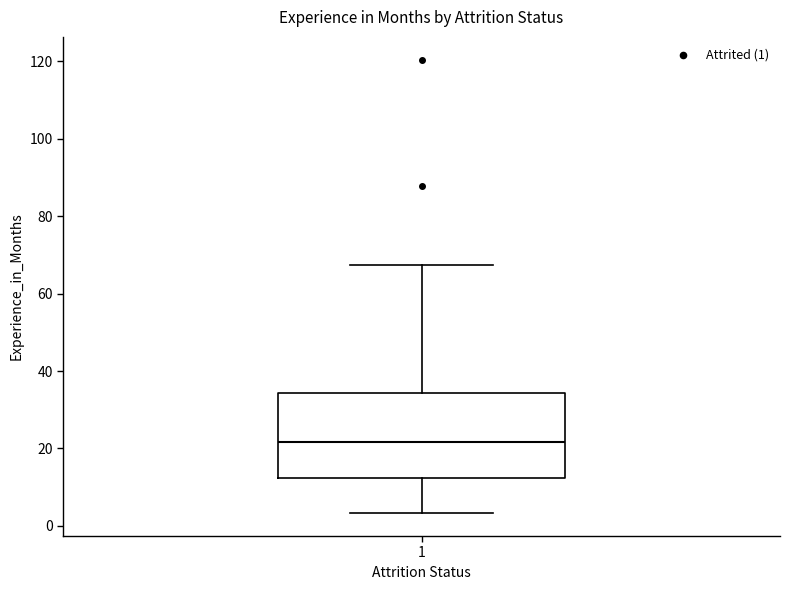

Transcribe this box plot: give where the median line is, the range the box spans, and where the two whiskers end, as read against the y-axis. The values are not printed on the chart, so give them approximately, as read against the axis.

median 22, box 12 to 34, whiskers 4 to 68